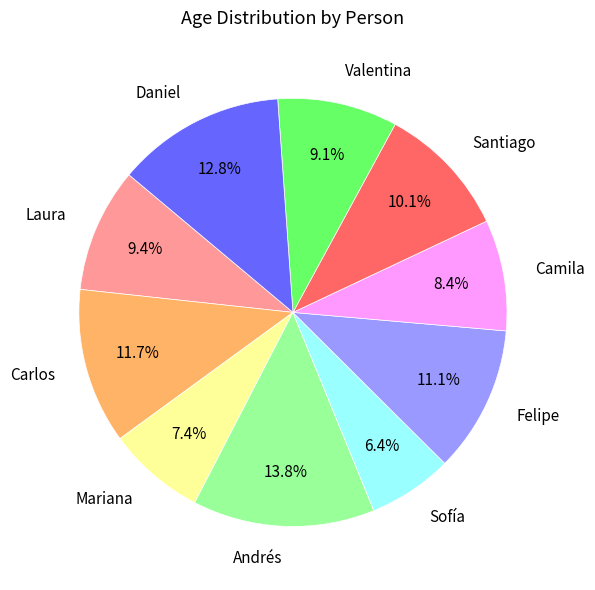

Which slice is the smallest?

Sofía